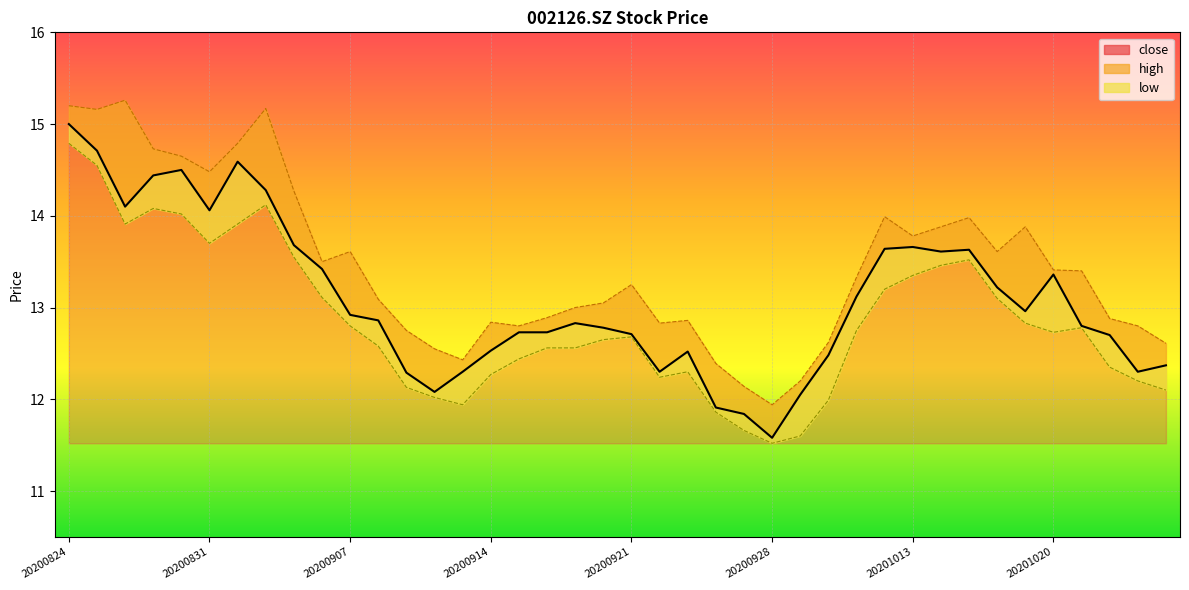

Is it true that low equals 12.3 at 20200914?

True